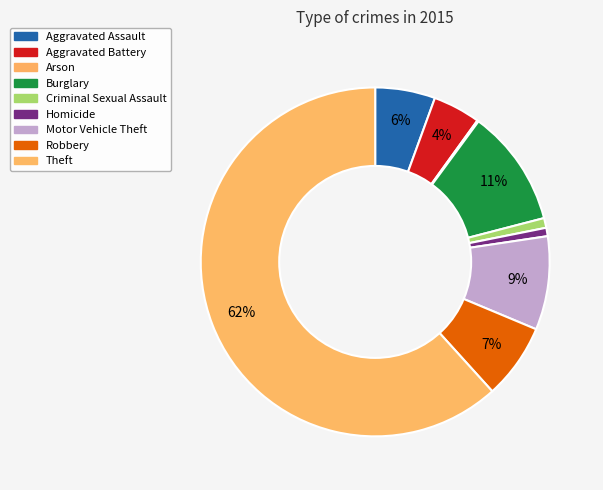

Which slice is the largest?

Theft